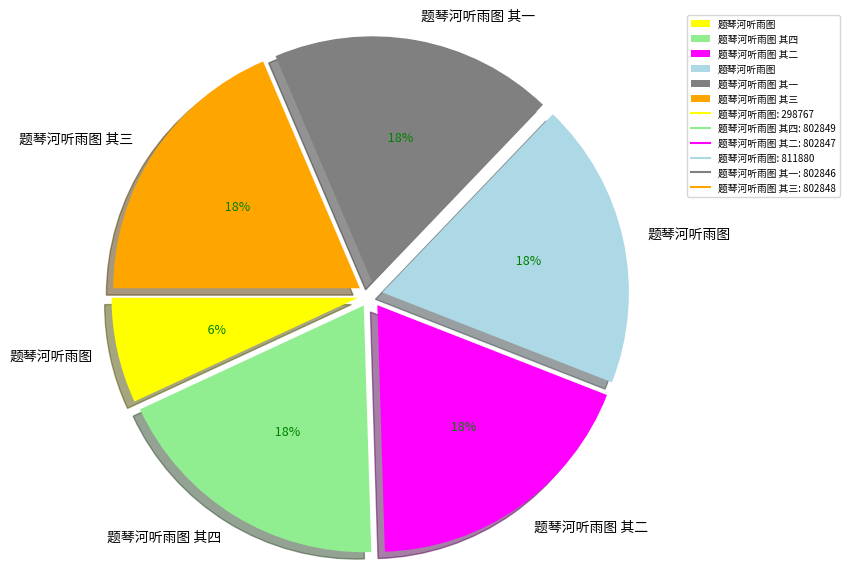

Which category has the biggest portion of the pie?

题琴河听雨图